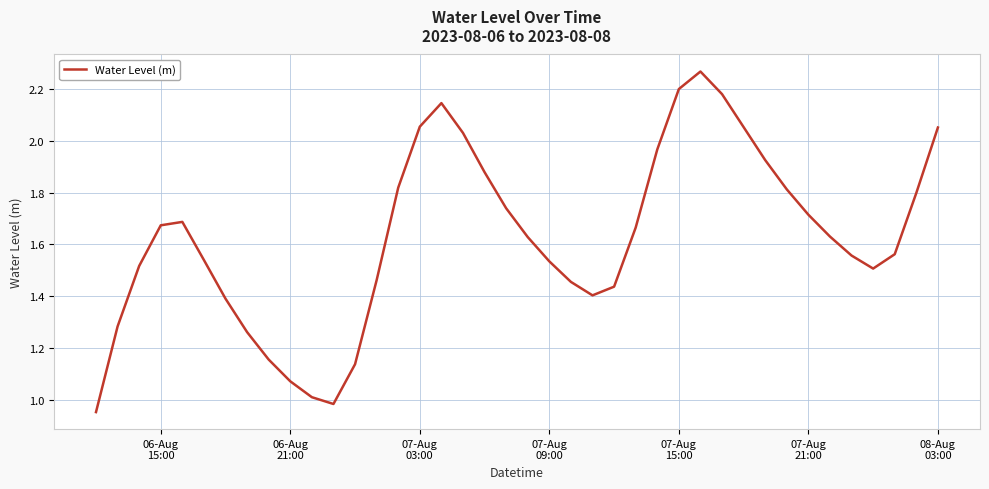

Count the number of values greater than 1.

38